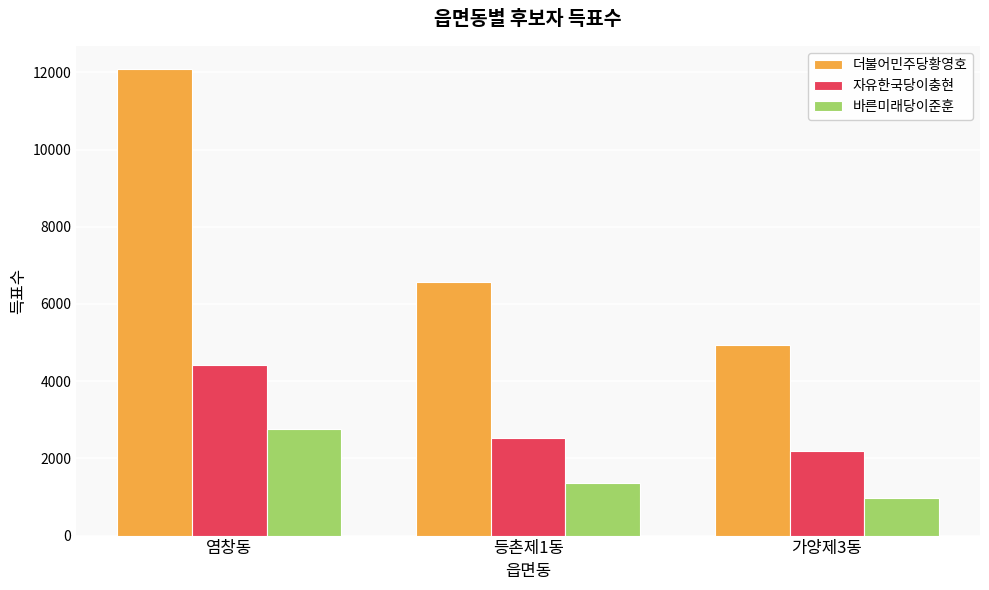

What is the difference between the second highest and minimum values in the 더불어민주당황영호 series?

1655